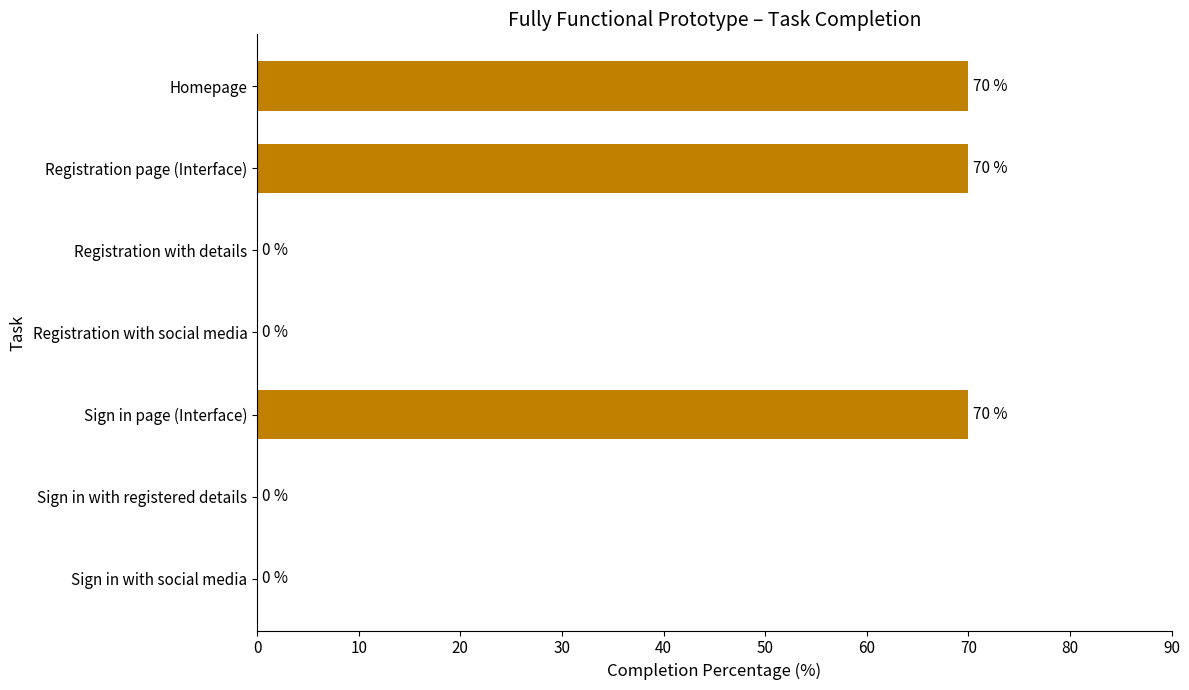

The value at Sign in with registered details is 34. True or false?

False